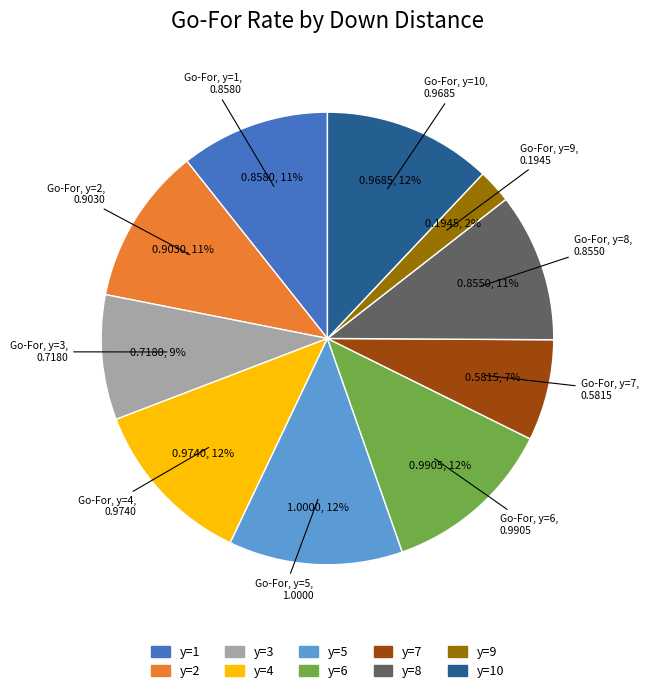

To the nearest percent, what is the difference between the largest and smallest slice percentages?

10%